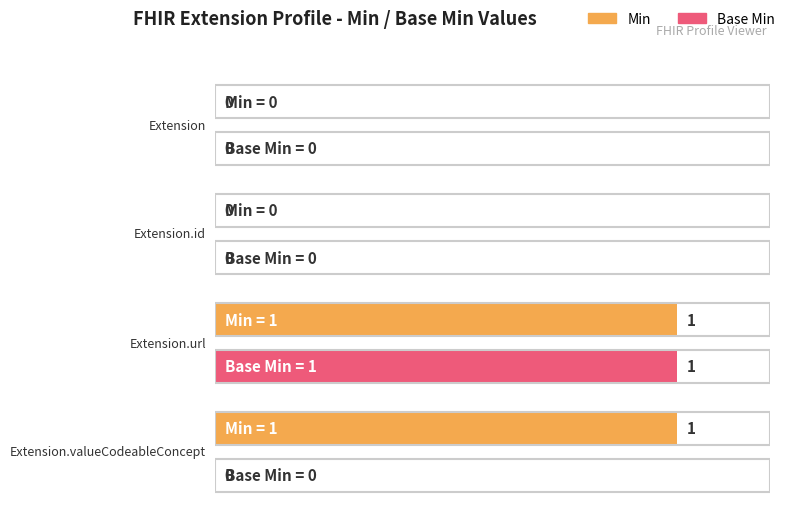

Reading left to right, list all the values displayed in this chart.

Min: 0	0	1	1
Base Min: 0	0	1	0